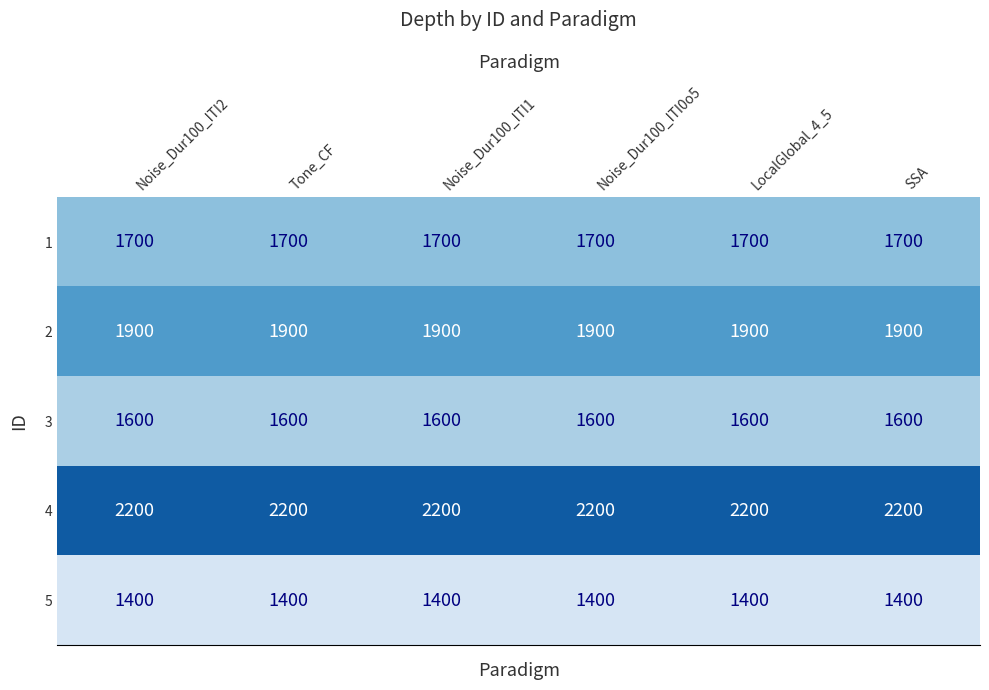

What is the approximate value of 5 at LocalGlobal_4_5?

1400